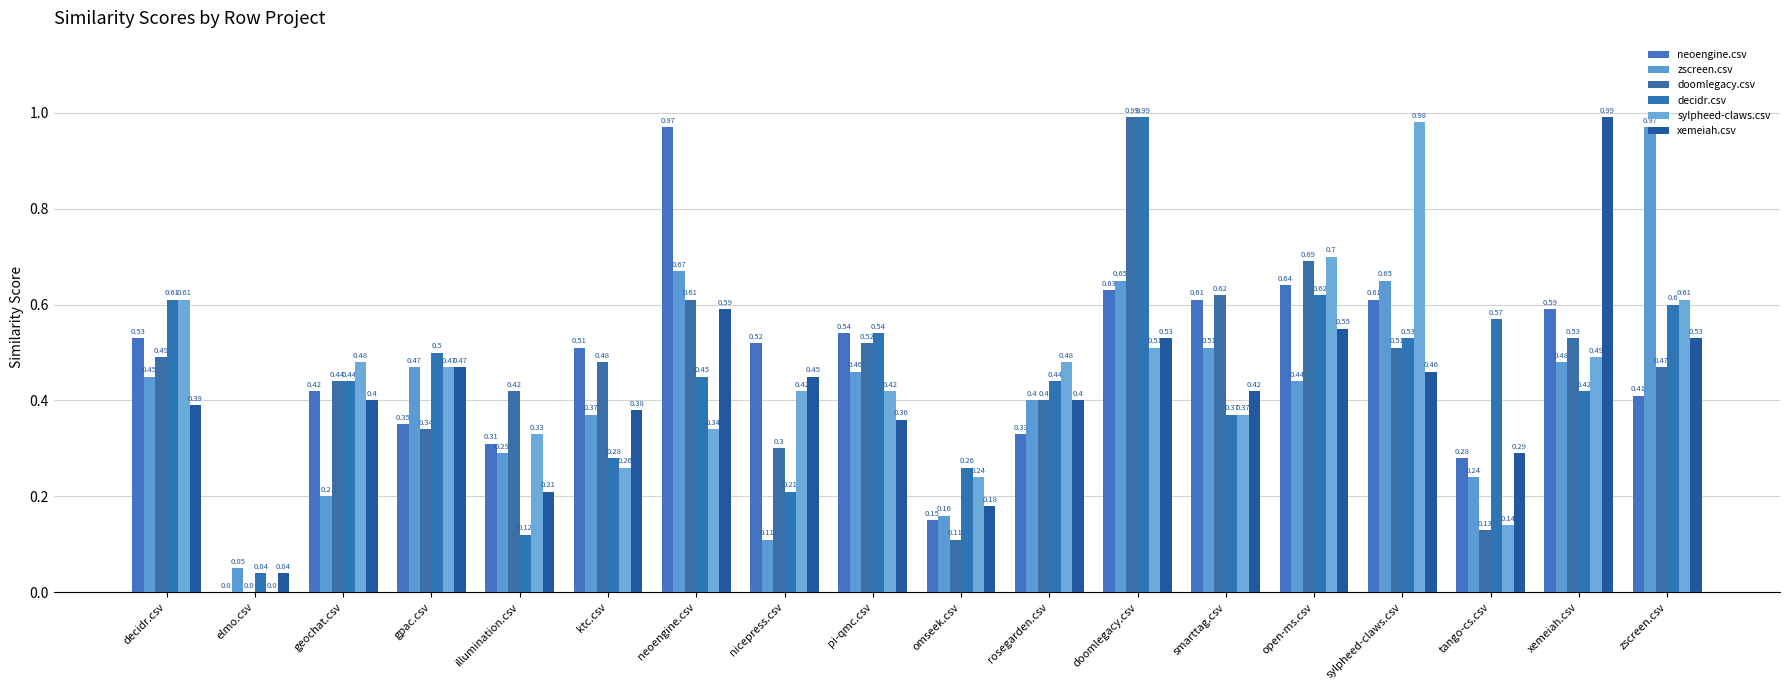

At which category is the sum across all series the highest?

doomlegacy.csv